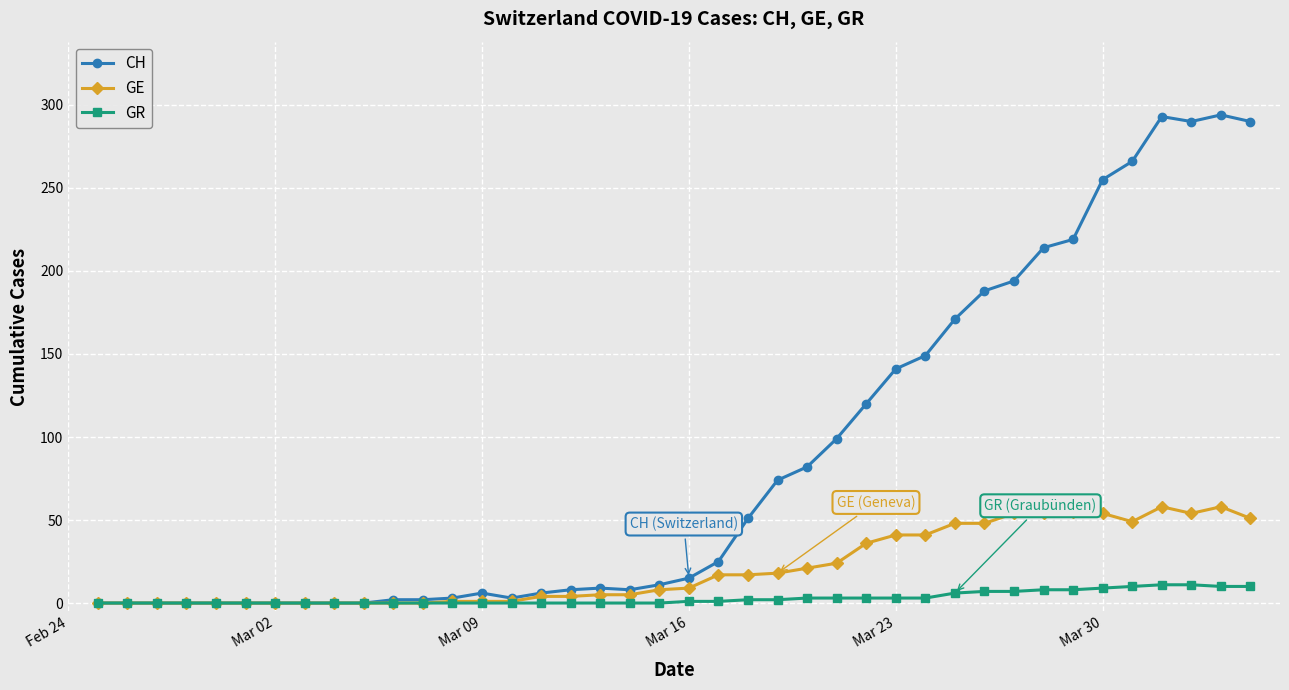

Which series has the widest spread of values?

CH